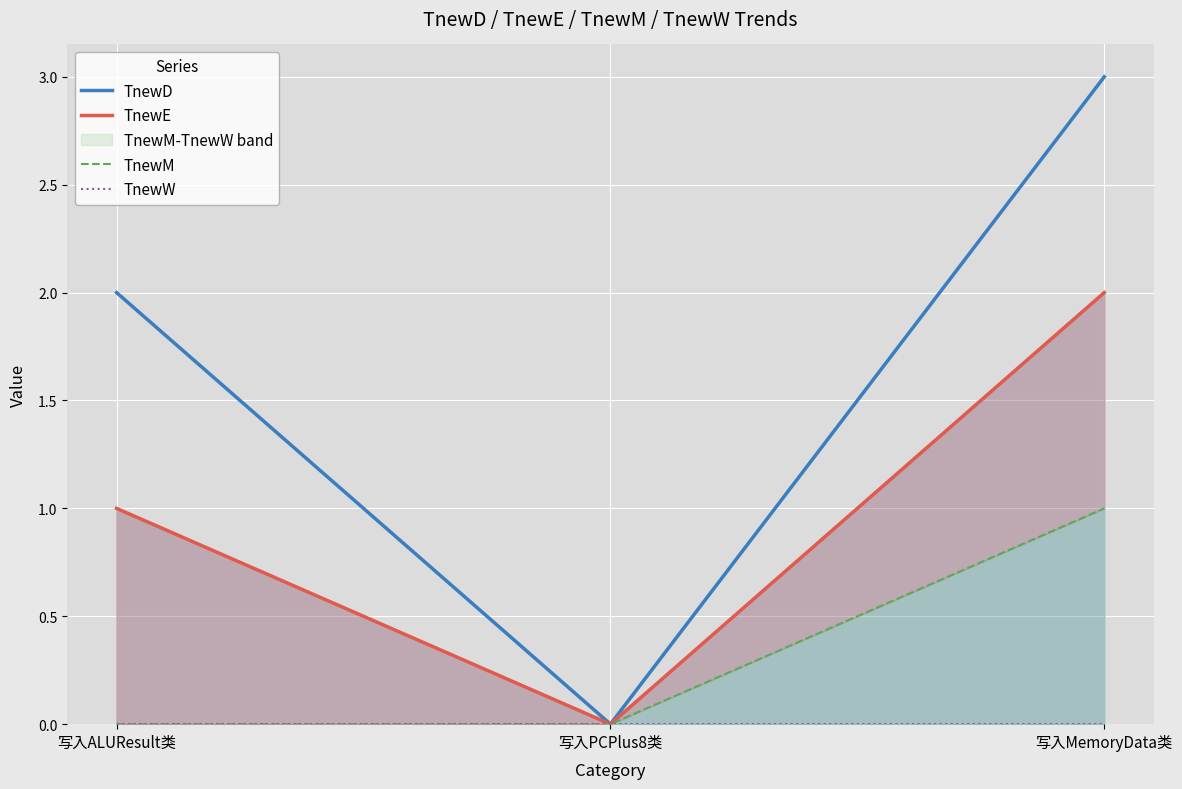

At how many categories does at least one series exceed 2?

1